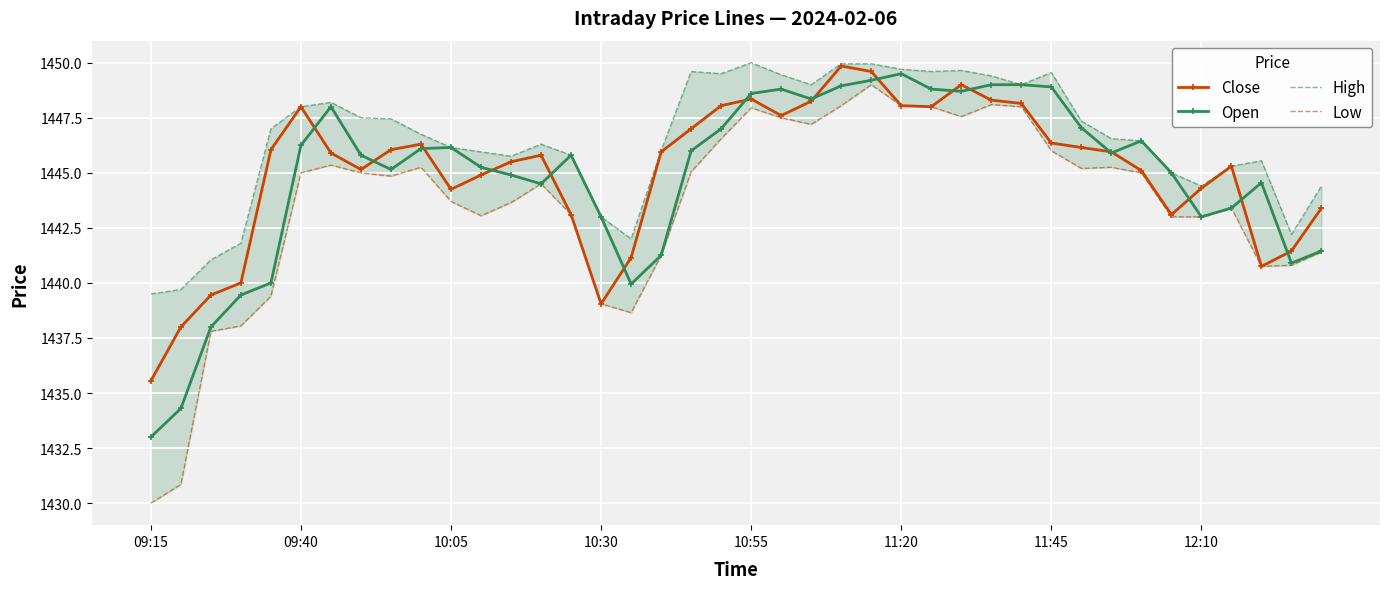

At which label does Close reach its minimum?

09:15